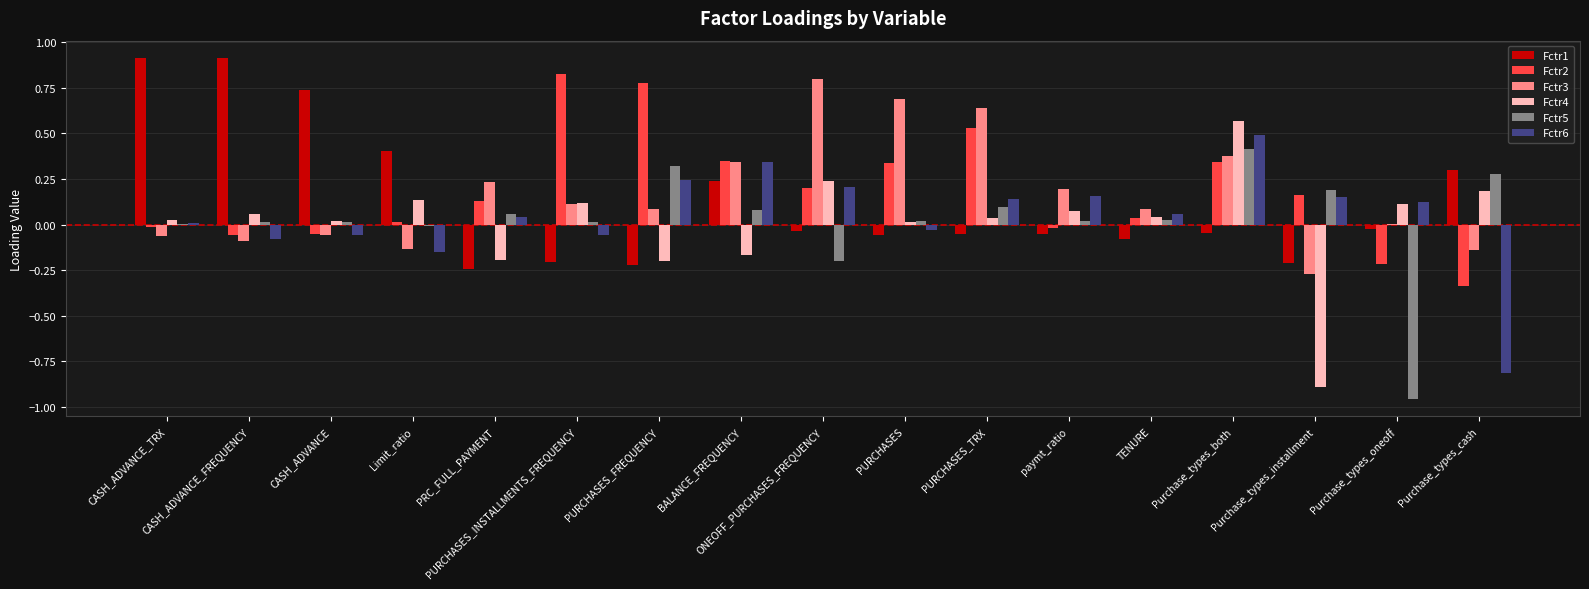

Are the bars horizontal?

No